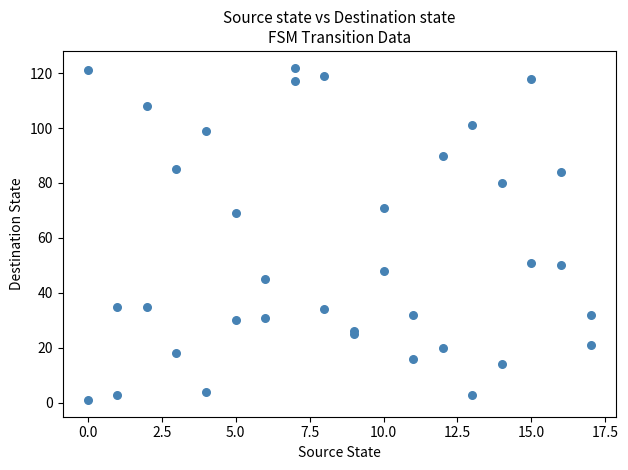

What Y value in the scatter plot is closest to 61?

69